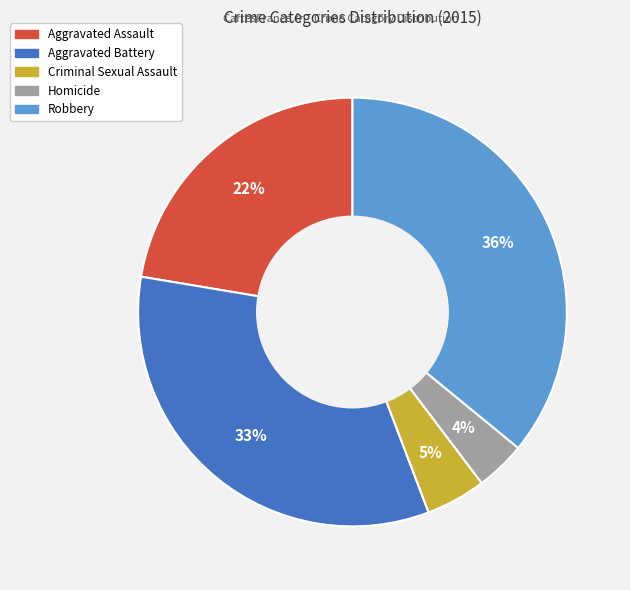

To the nearest percent, what is the combined percentage of Aggravated Assault and Robbery?

58%